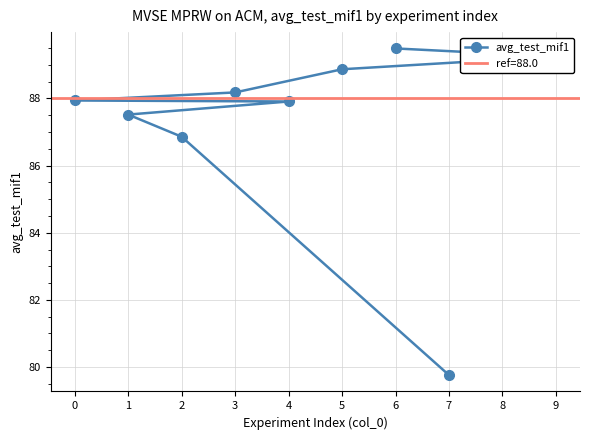

What is the ratio of the value at 8 to the value at 9?

1.0